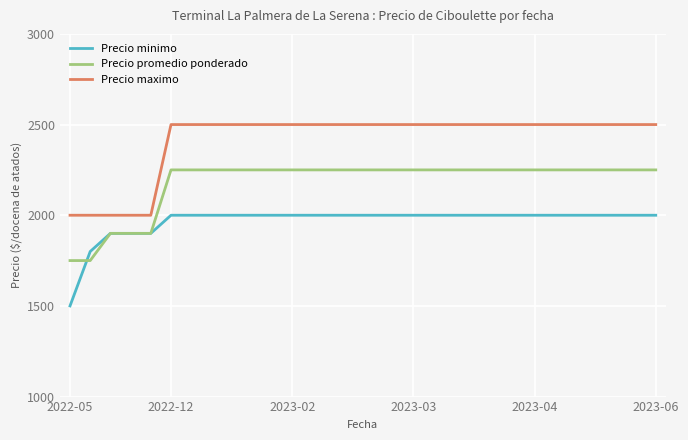

What is the minimum value for Precio promedio ponderado?

1750